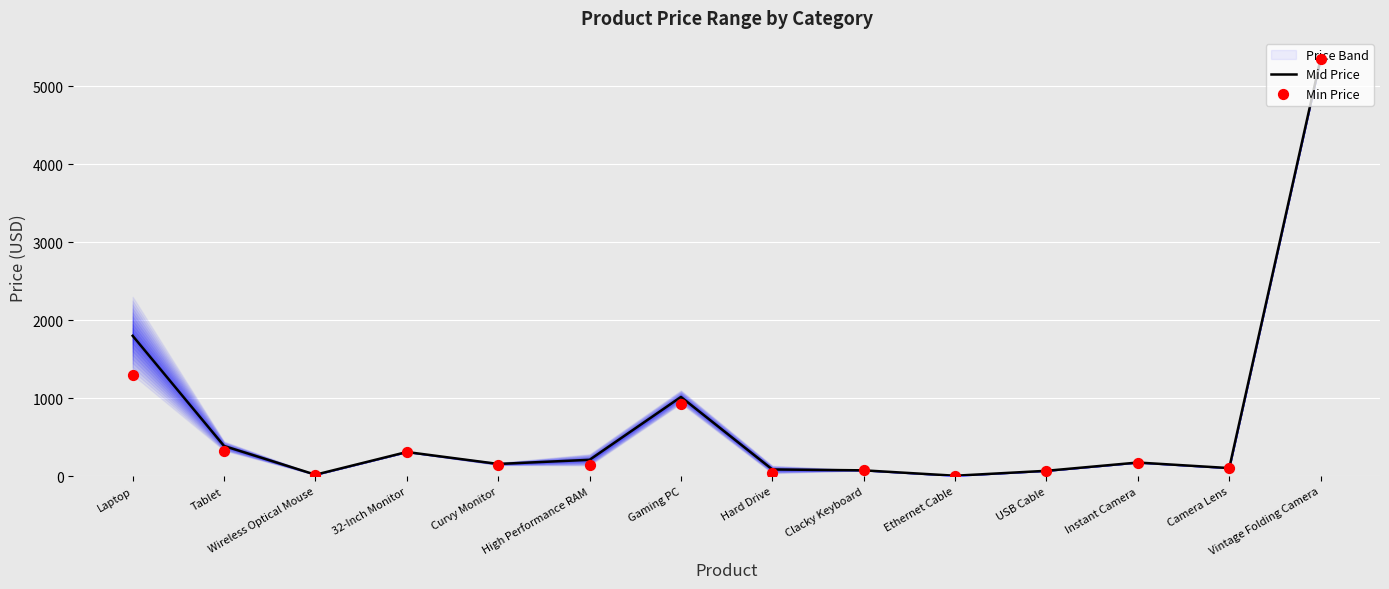

What is the total value across all series at High Performance RAM?

347.7